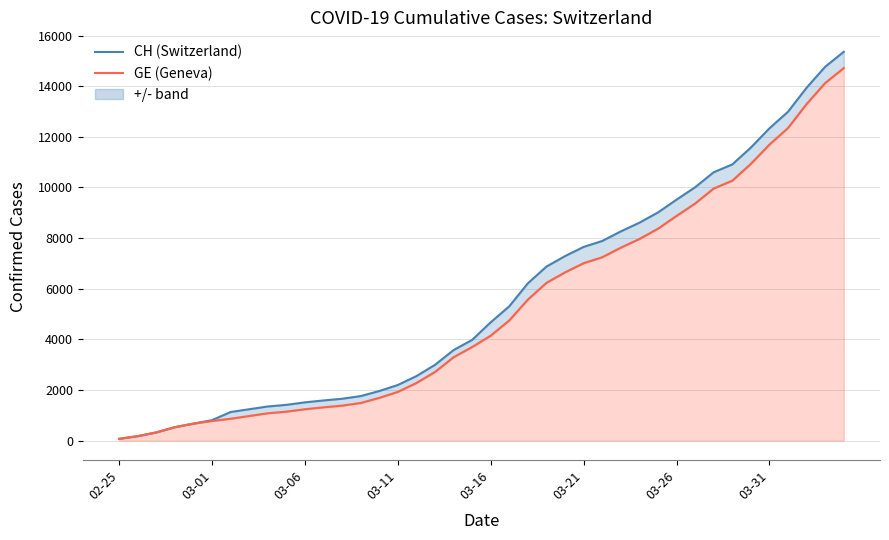

True or false: CH (Switzerland) and GE (Geneva) cross at least once.

False